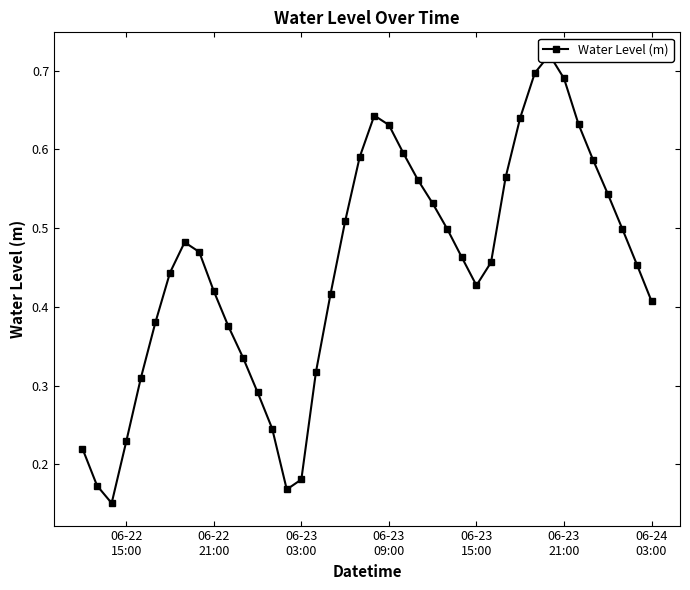

How many lines are shown in the chart?

1